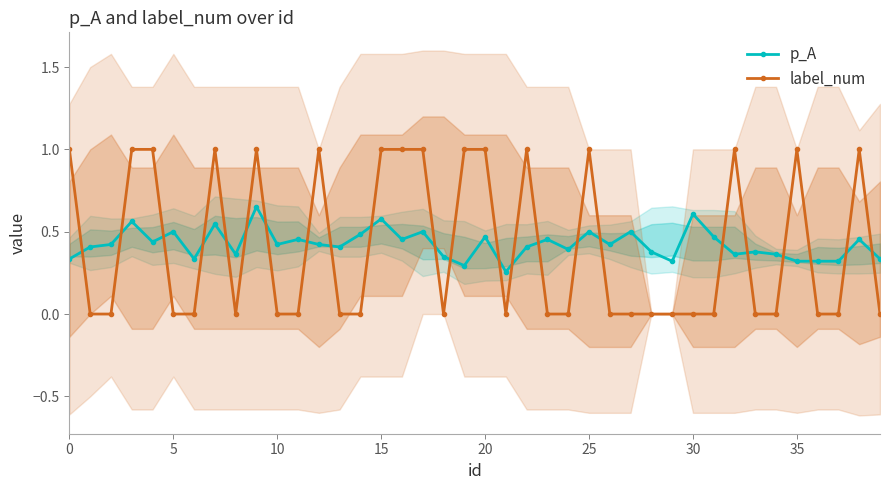

Count the p_A values in the range 0 to 1.

40